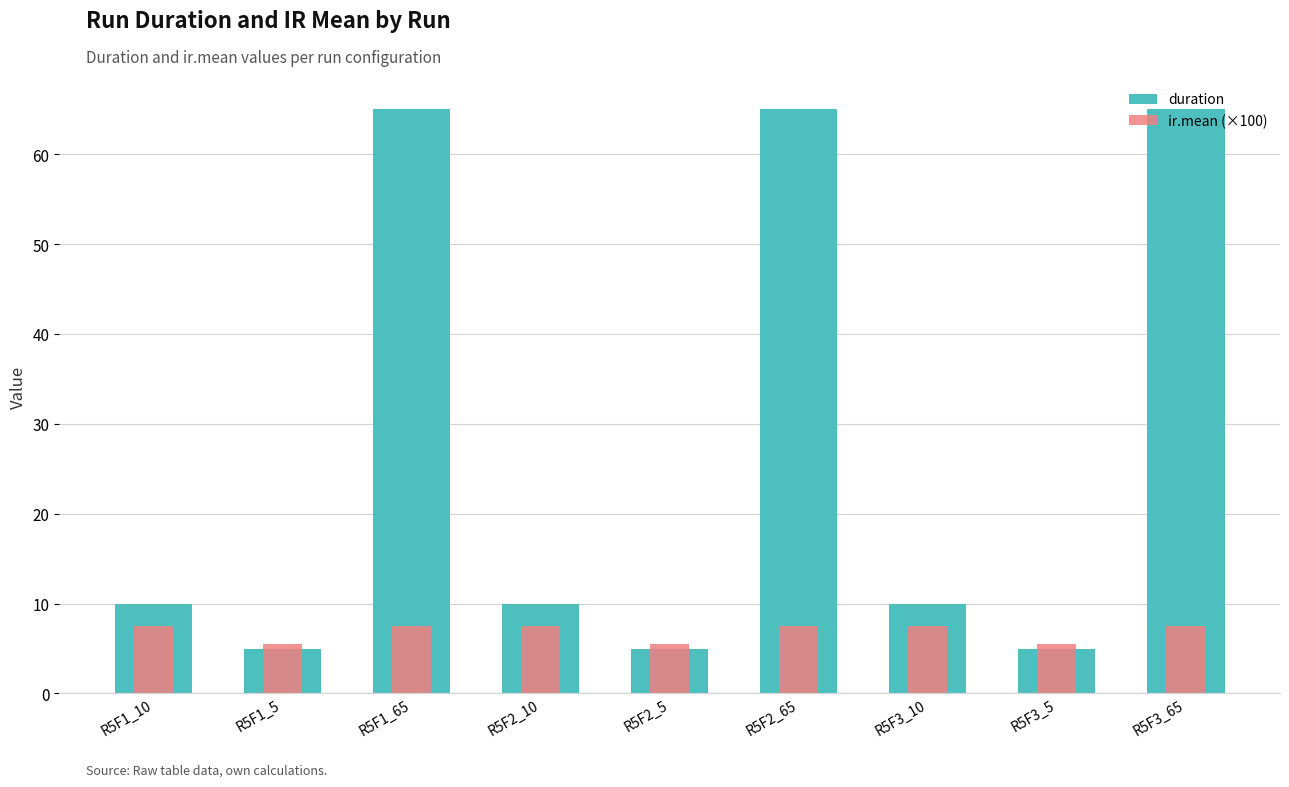

How many ir.mean (×100) values are between 5 and 7?

3